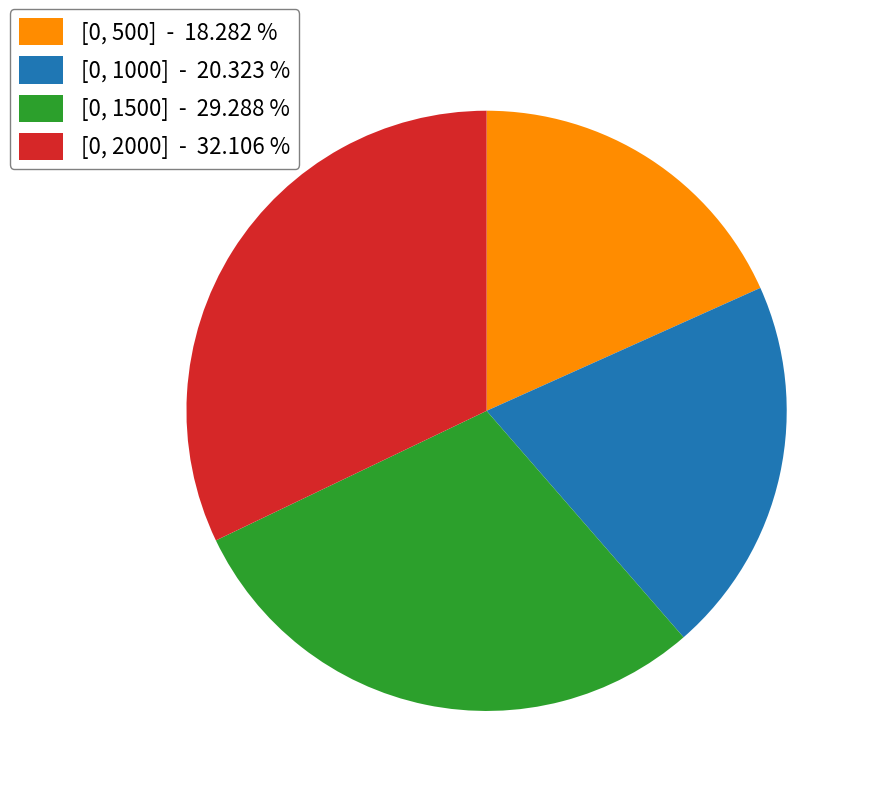

Is the sum of [0, 1000] and [0, 1500] greater than half?

No